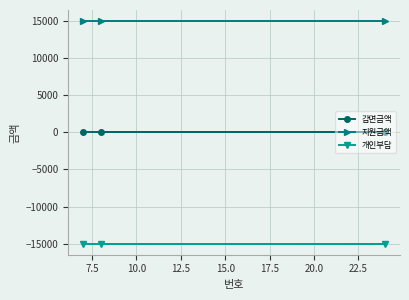

Which series has the widest spread of values?

감면금액